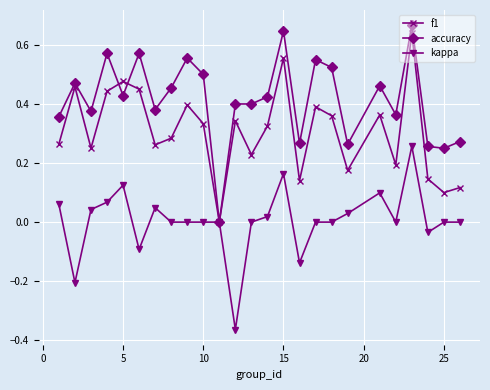

Rank the series by their maximum value, from lowest to highest.

kappa, f1, accuracy